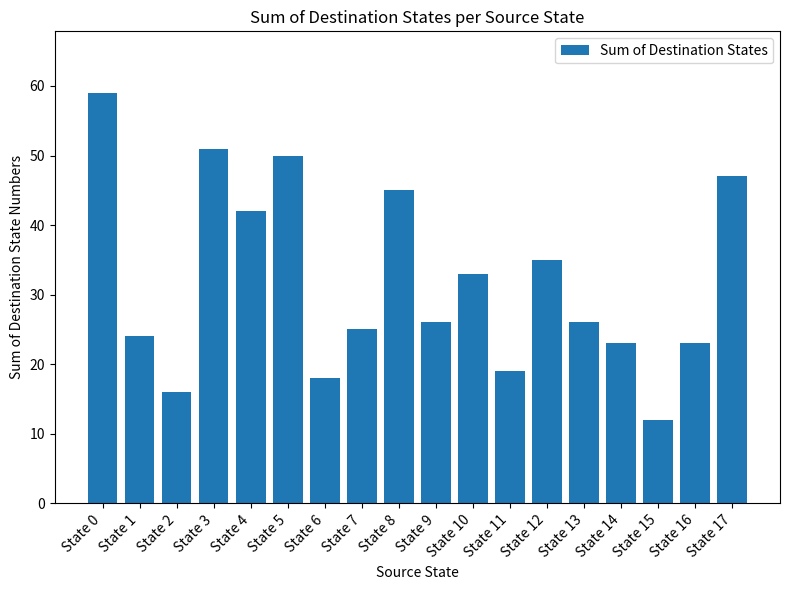

How many data points does each series have?

18